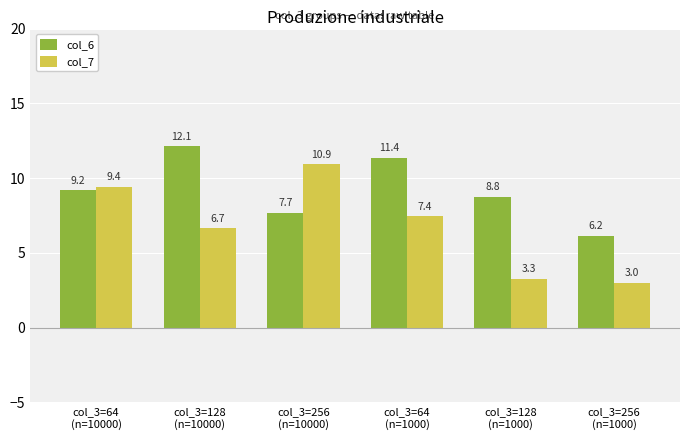

Which label corresponds to the largest value in the chart?

col_3=128
(n=10000)